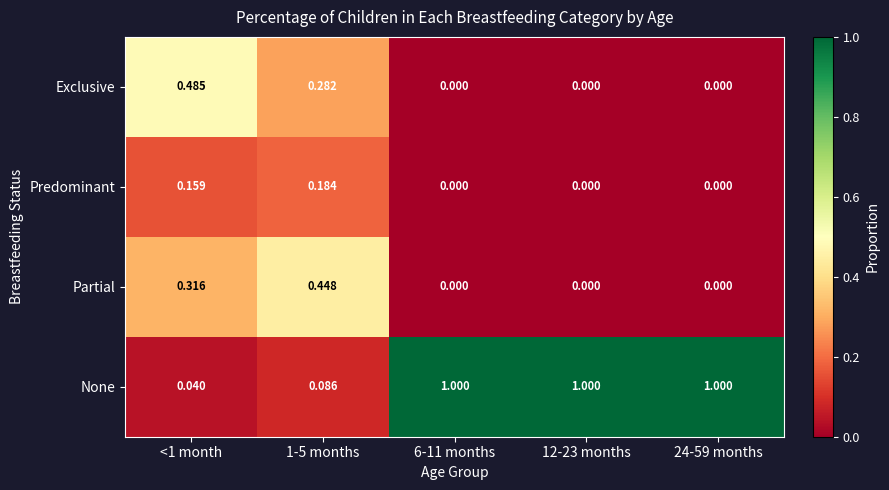

Which series has the largest total across all categories?

None